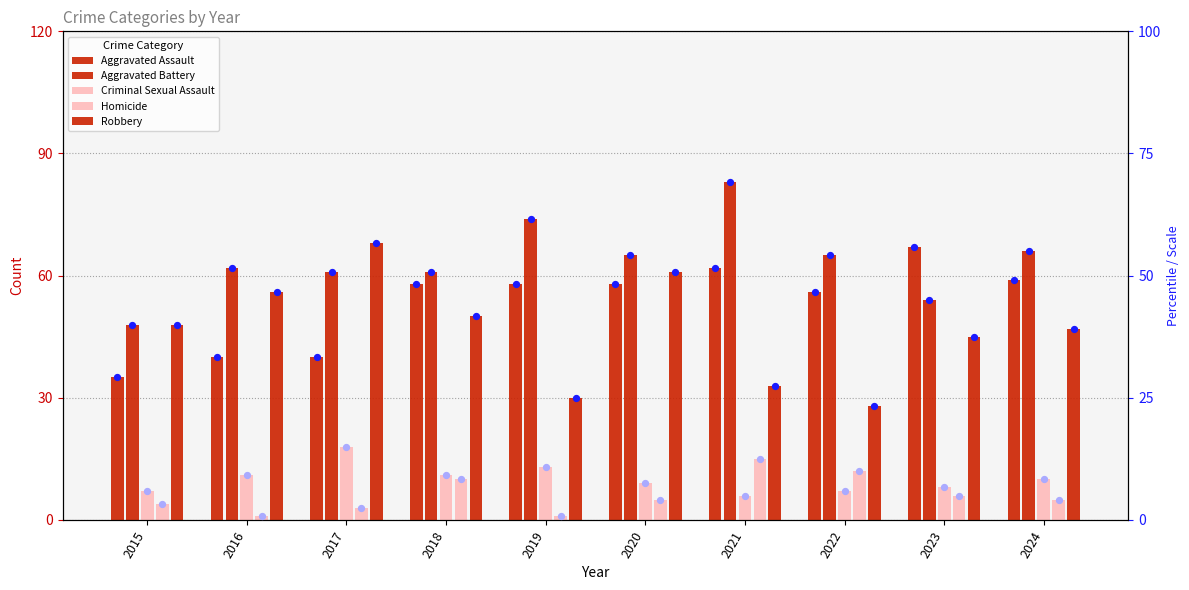

What are all the series names shown in the legend?

Aggravated Assault, Aggravated Battery, Criminal Sexual Assault, Homicide, Robbery